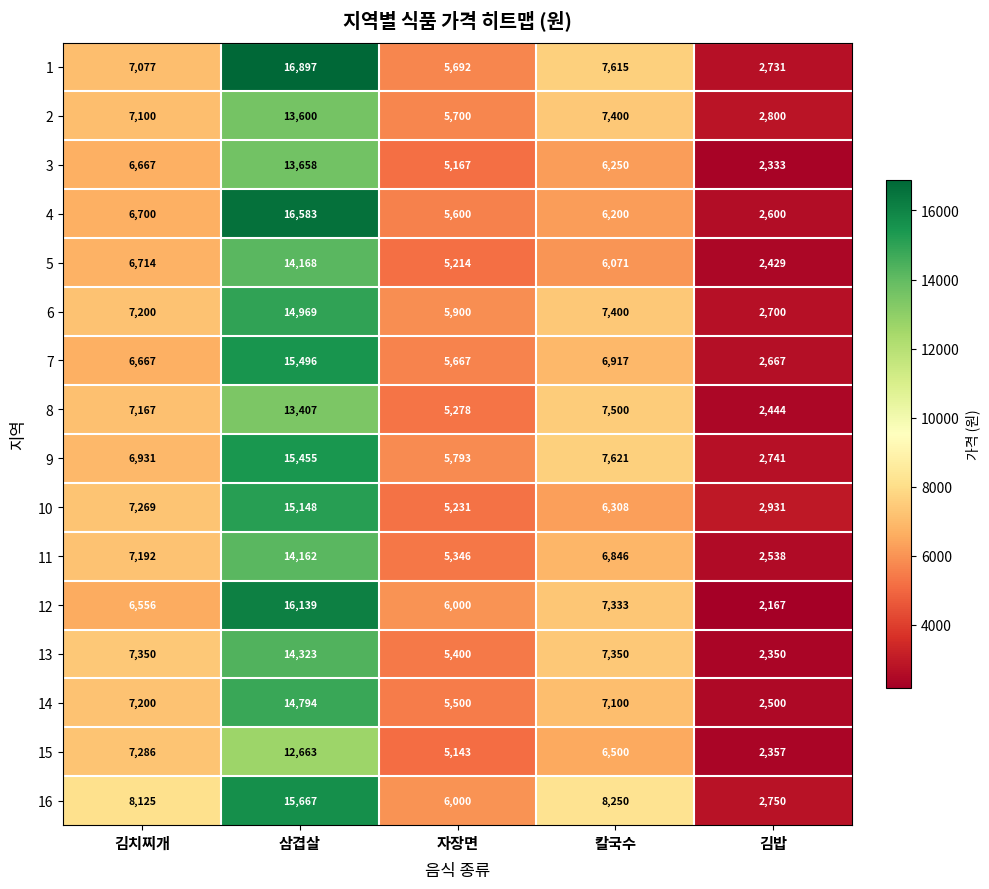

How many categories are shown in the chart?

5